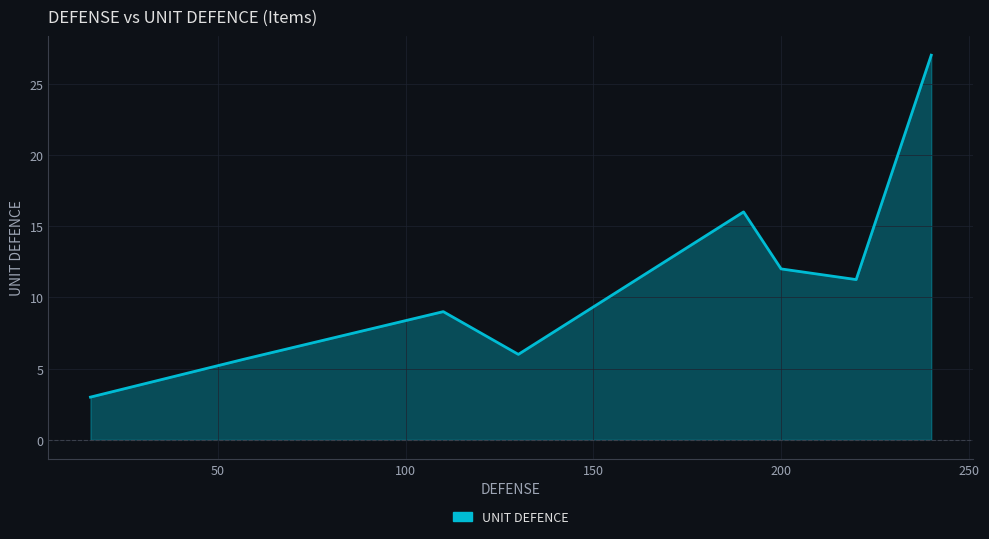

What is the average value?

11.2